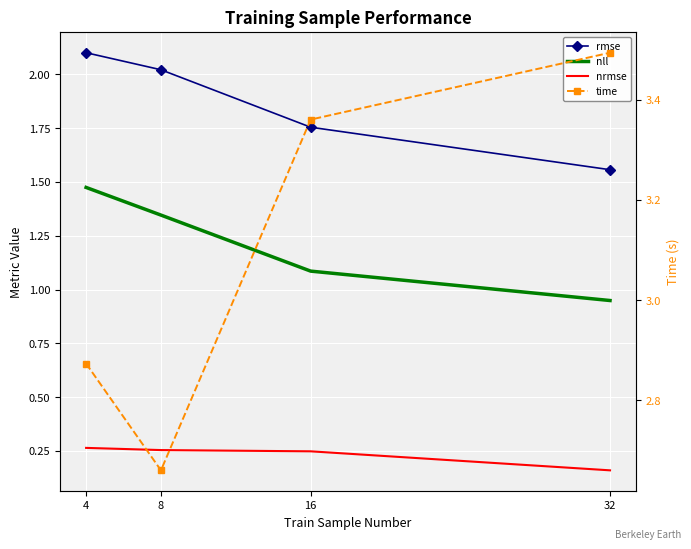

What is the sum of the nll values at 16 and 32?

2.0